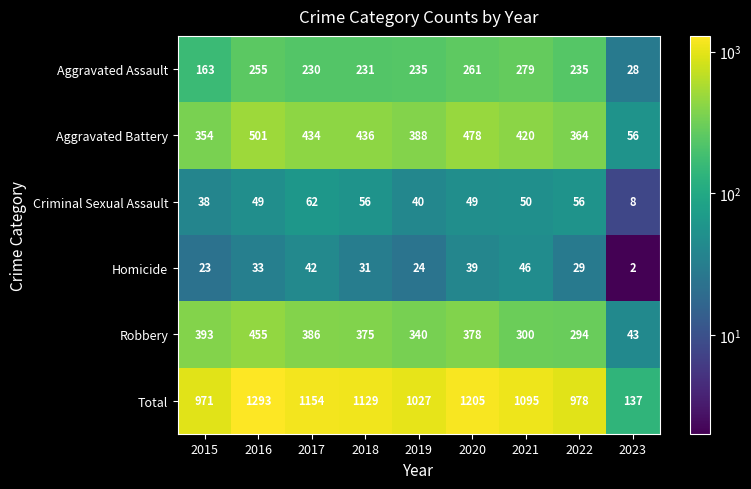

What is the total value across all series at 2019?

2054